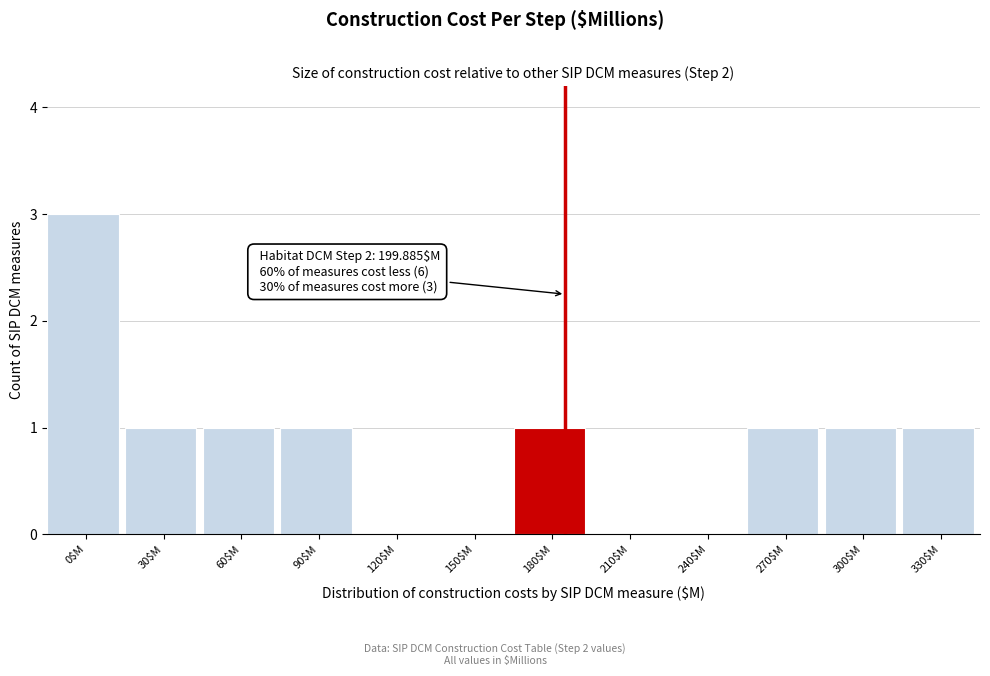

True or false: the data shows -1 at 120$M.

False